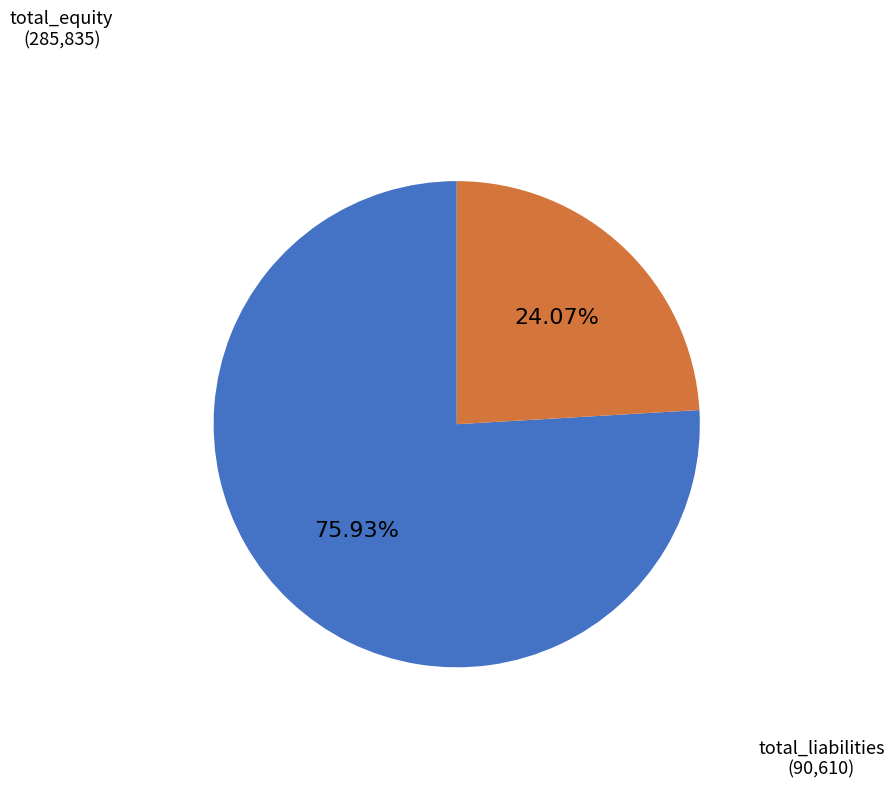

Is there any slice that represents more than half of the pie?

Yes